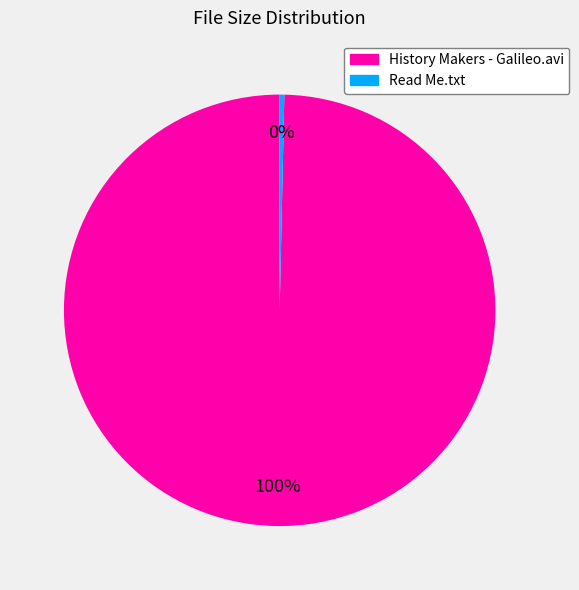

Count the number of slices in the pie.

2